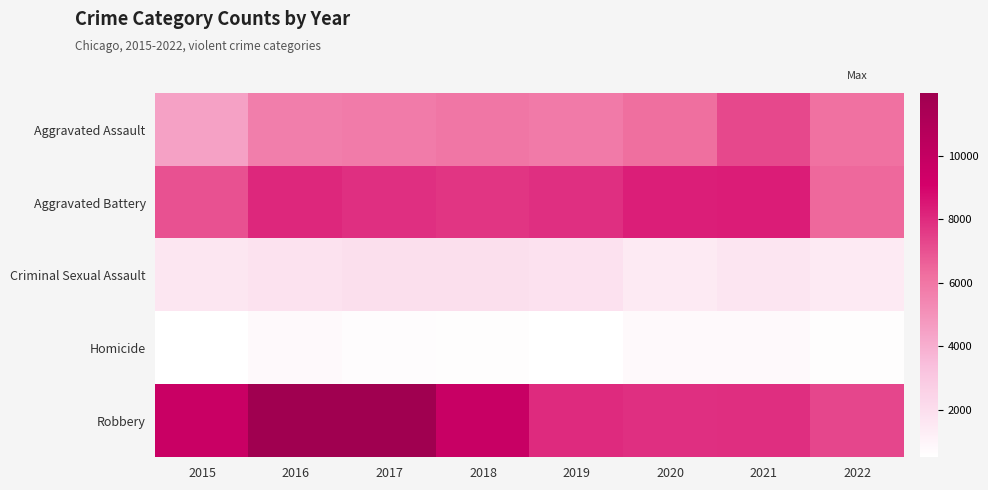

Reading left to right, what are all the values shown in this chart?

Aggravated Assault: 2015=4480	2016=5712	2017=5793	2018=6001	2019=5840	2020=6263	2021=7242	2022=6161
Aggravated Battery: 2015=7018	2016=8085	2017=7845	2018=7735	2019=7857	2020=8319	2021=8348	2022=6416
Criminal Sexual Assault: 2015=1660	2016=1815	2017=1937	2018=1969	2019=1869	2020=1446	2021=1674	2022=1474
Homicide: 2015=496	2016=786	2017=672	2018=589	2019=498	2020=787	2021=803	2022=593
Robbery: 2015=9638	2016=11960	2017=11880	2018=9679	2019=7994	2020=7856	2021=7919	2022=7285